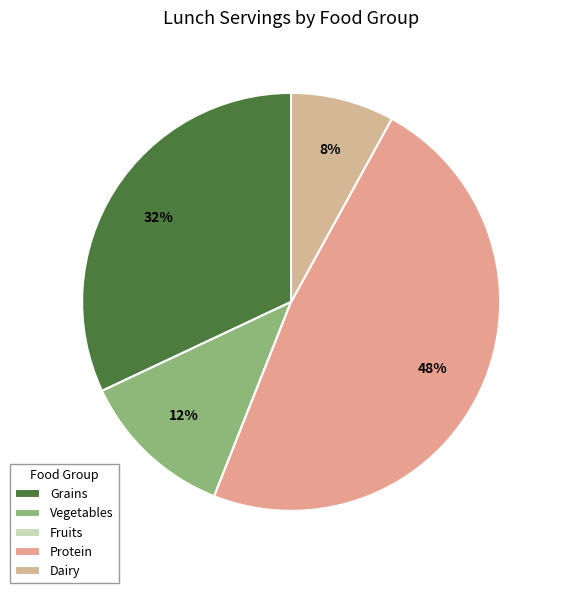

How much of the chart is everything except Vegetables?

88.0%